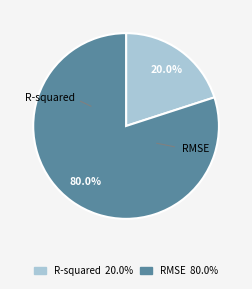

To the nearest percent, what is the average slice percentage?

50%